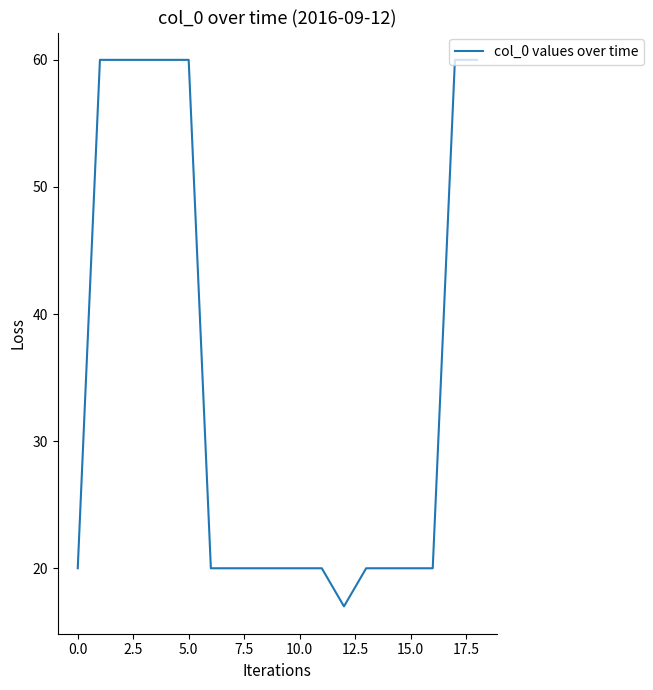

Reading left to right, extract all data points from this chart.

20	60	60	60	60	60	20	20	20	20	20	20	17	20	20	20	20	60	60